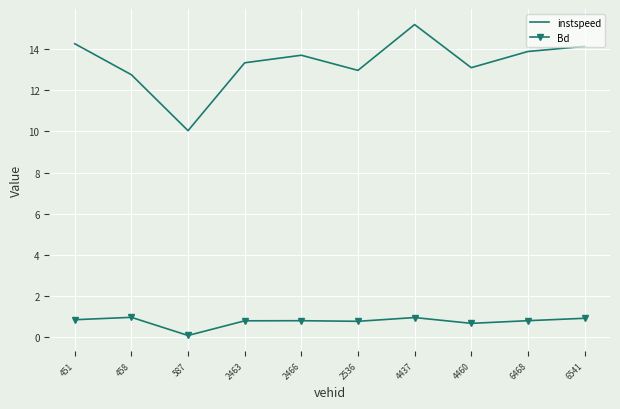

Is it true that instspeed equals 8.1 at 6468?

False